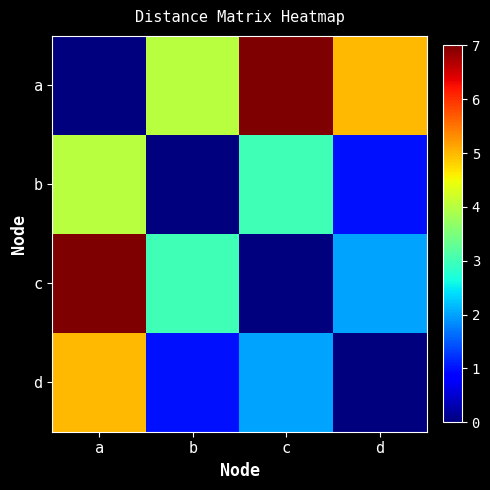

At b, list the series in order from smallest to largest.

b, d, c, a